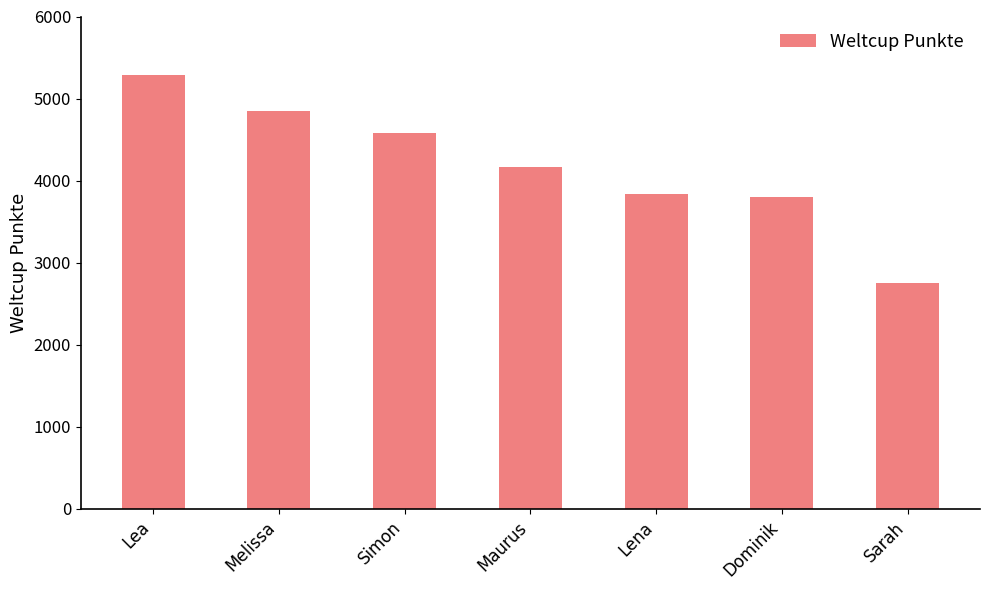

What is the label of the 7th bar from the right?

Lea